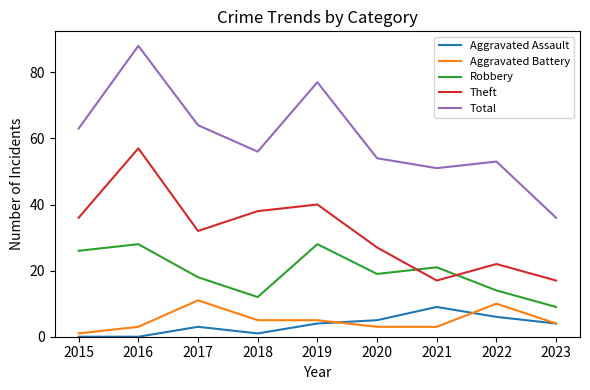

True or false: Theft has more than 1 interior local peaks.

True